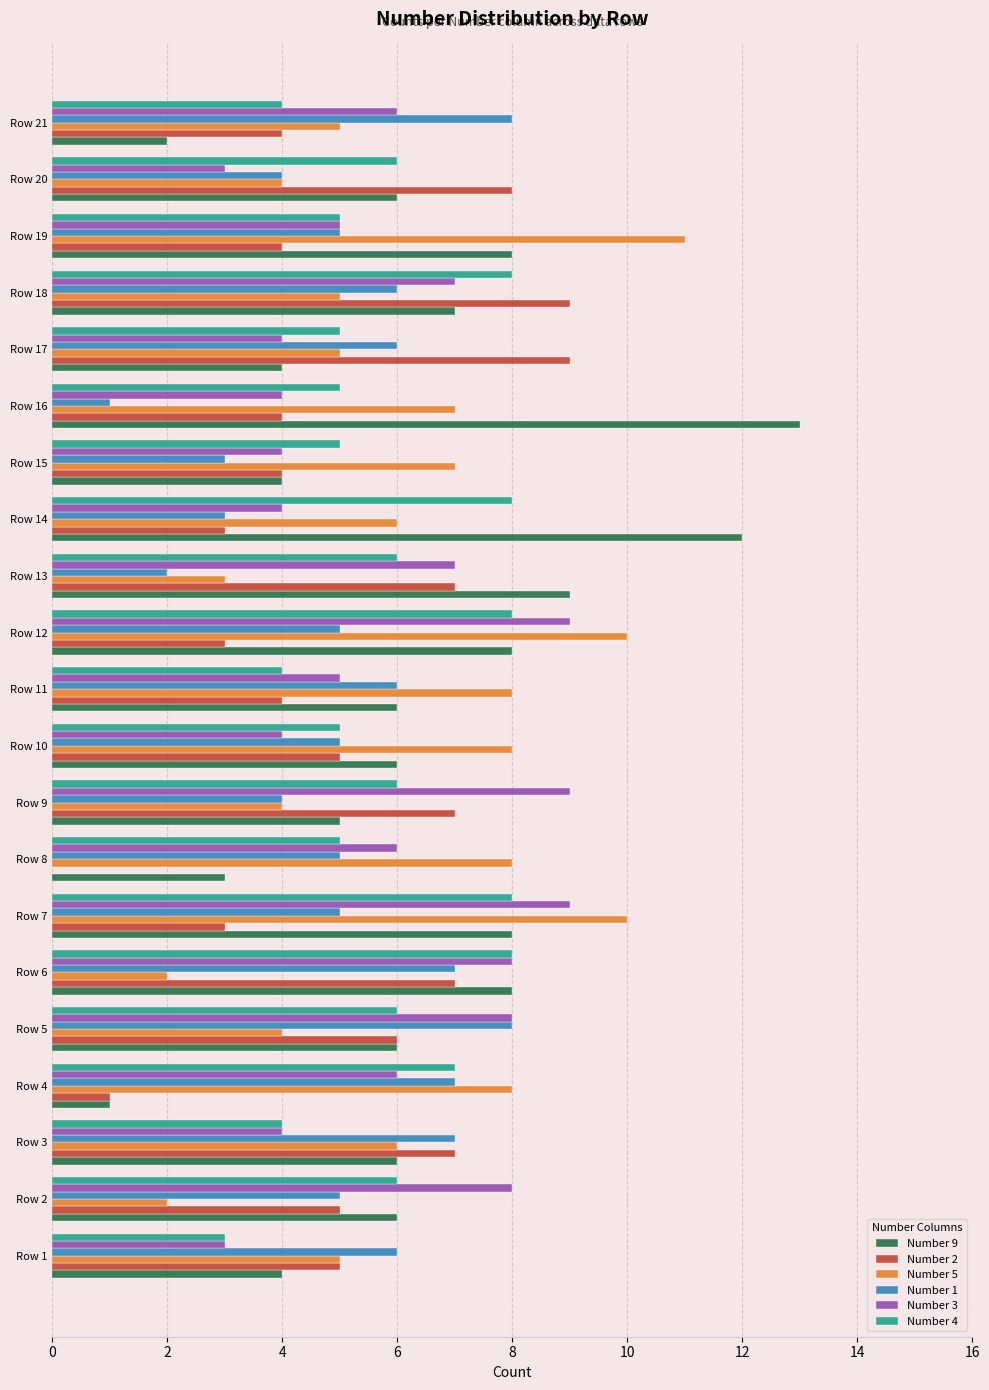

The value of Number 5 at Row 2 is 2. True or false?

True